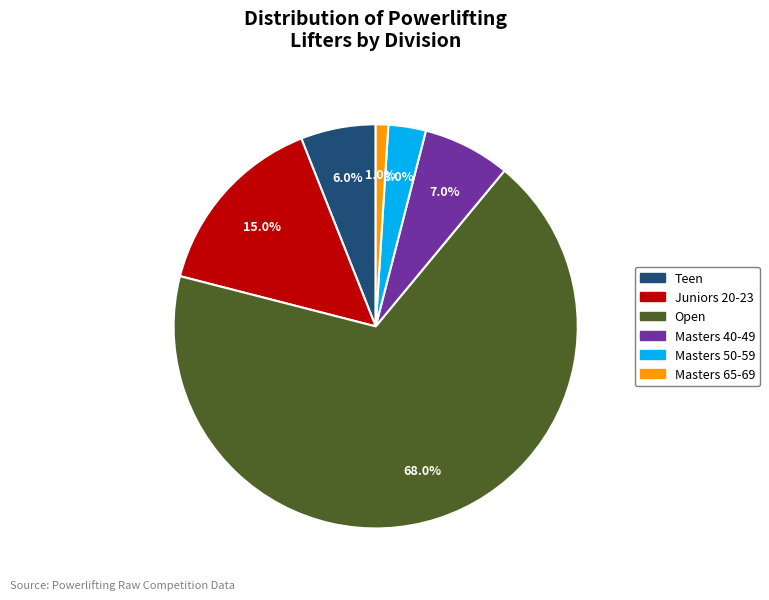

Is it true that Open is 68% of the pie?

True